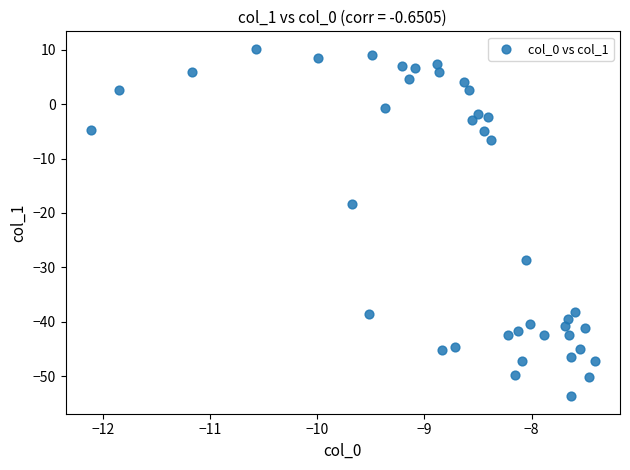

What is the range of X values (max minus min)?

4.7